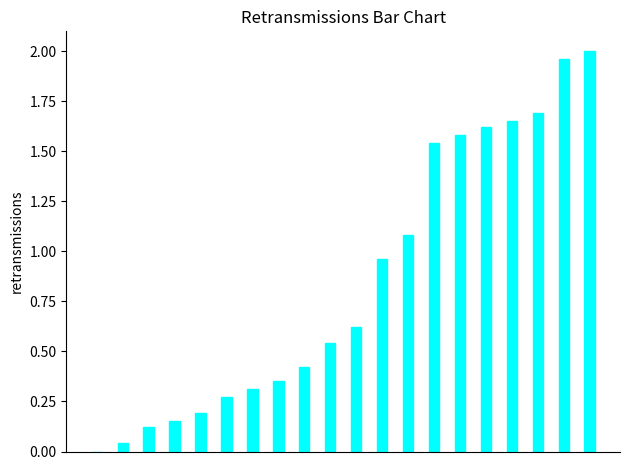

What is the sum of all values?

17.1